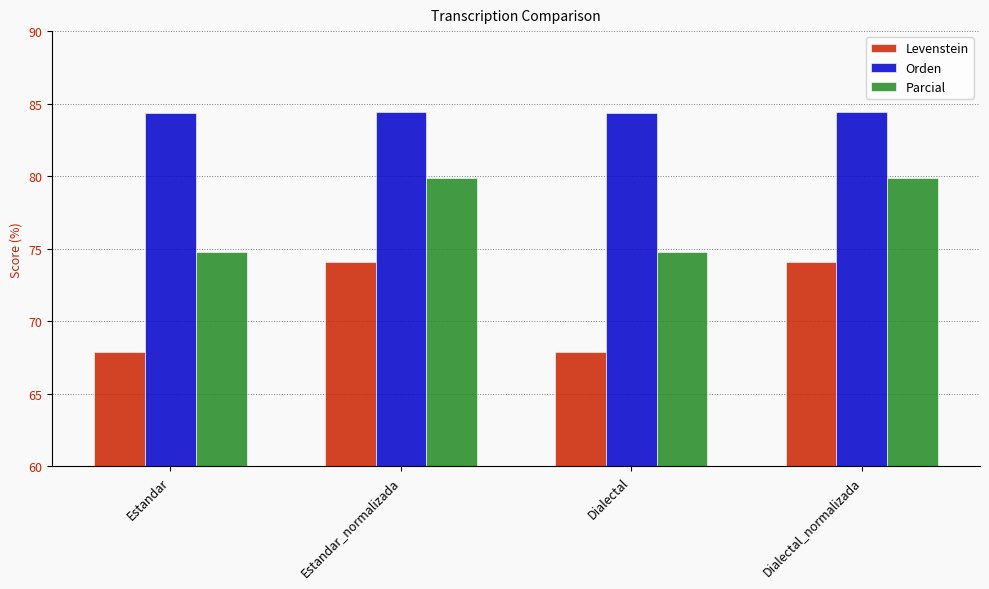

What is the difference between the maximum and minimum values in the Levenstein series?

6.2